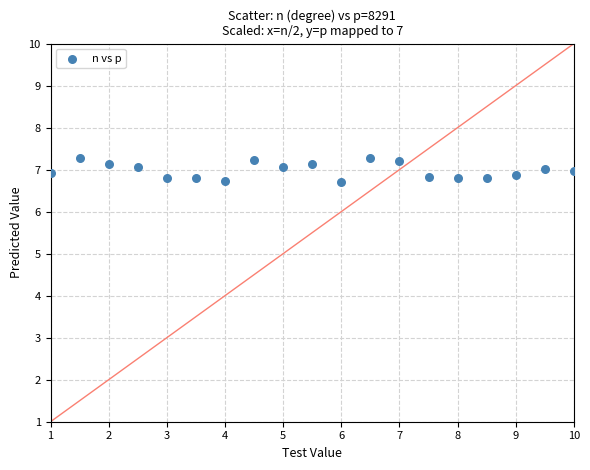

What is the range of Y values (max minus min)?

0.6